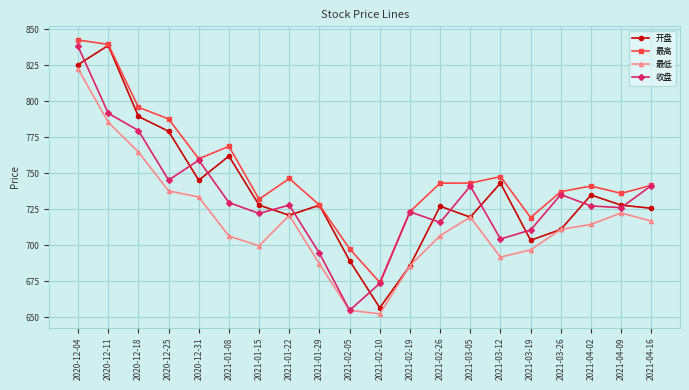

At which label does 开盘 reach its minimum?

2021-02-10